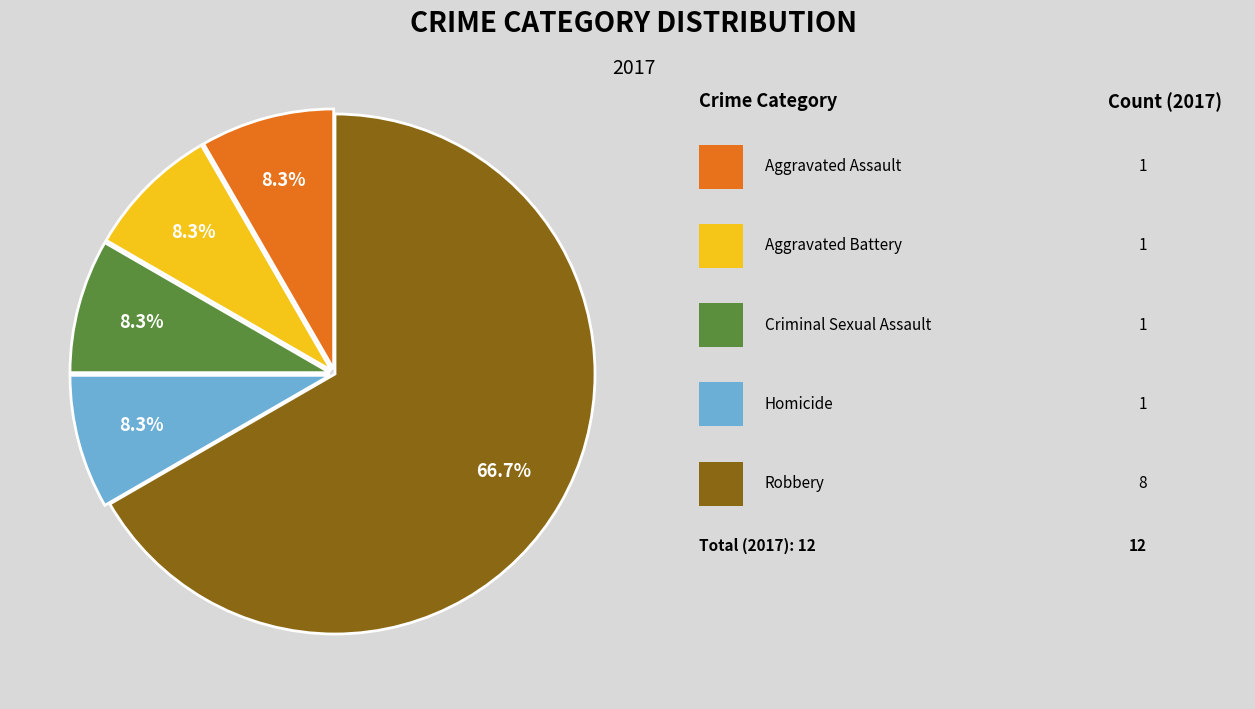

Is there a majority slice in this chart?

Yes